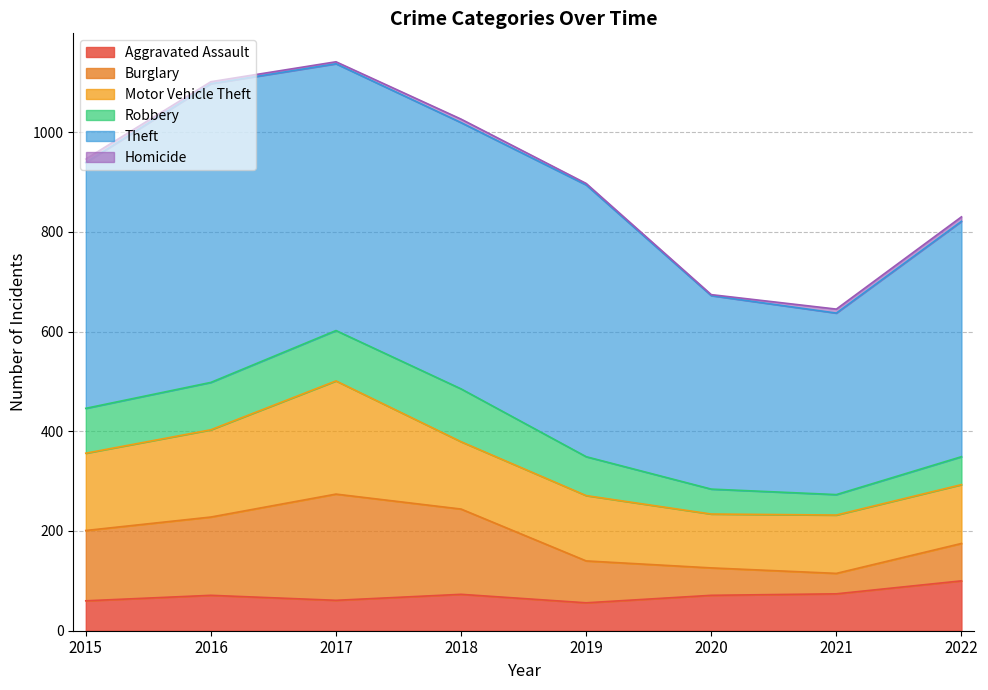

What is the minimum value for Theft?

364